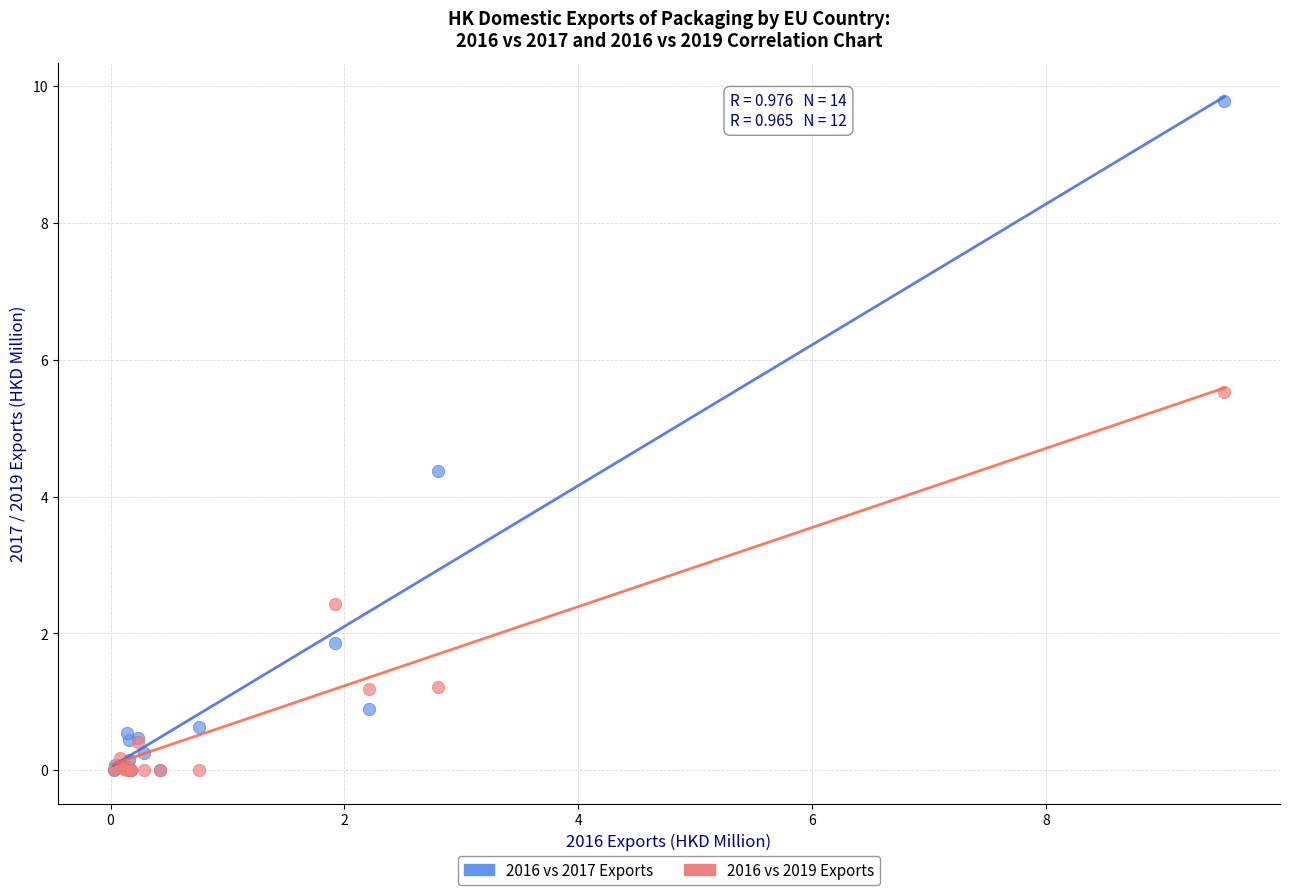

In the 2016 vs 2017 Exports series, what Y value is closest to 4?

4.4